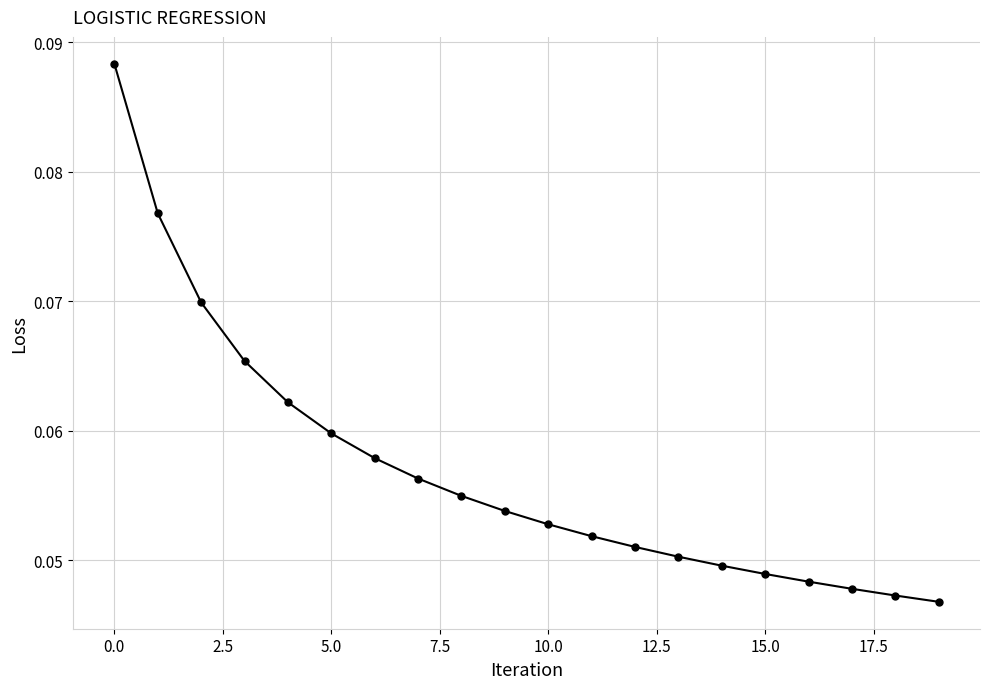

What is the sum of all values?

1.1